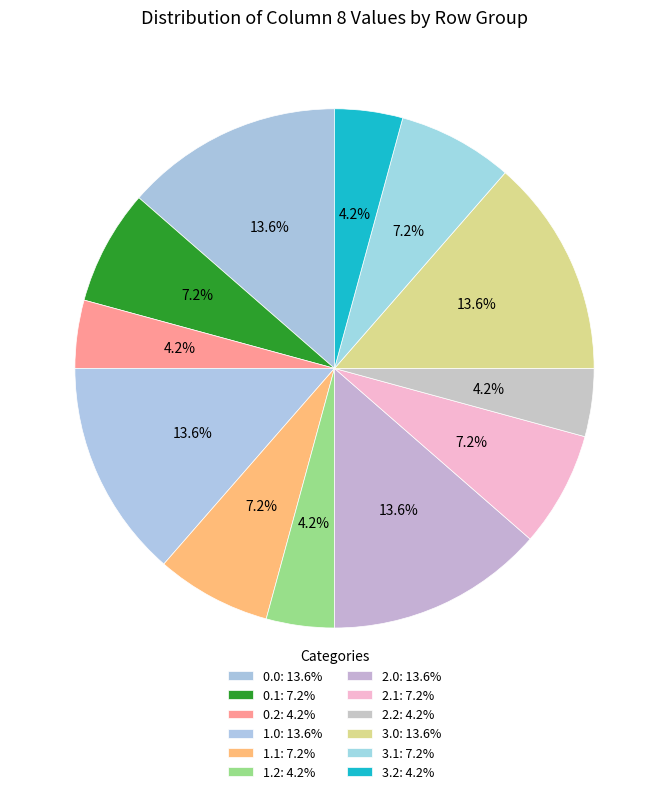

Rank the categories by value from highest to lowest.

row 0.0, row 1.0, row 2.0, row 3.0, row 0.1, row 1.1, row 2.1, row 3.1, row 0.2, row 1.2, row 2.2, row 3.2